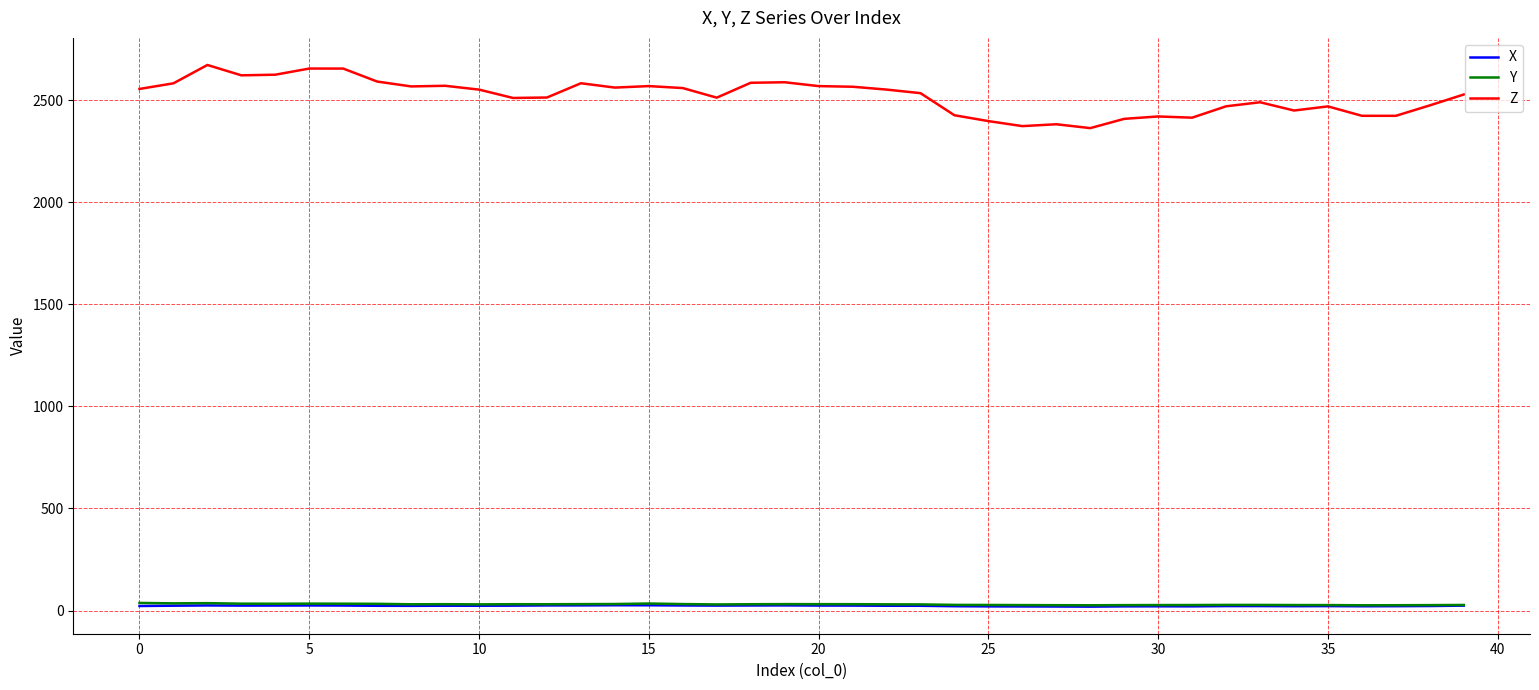

Count the number of data series in this chart.

3